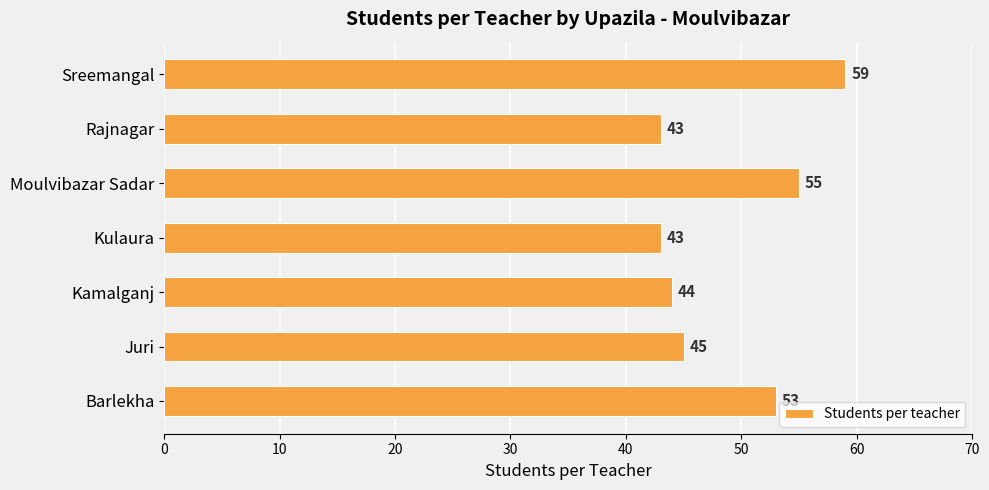

Which category has the highest value across all series?

Sreemangal